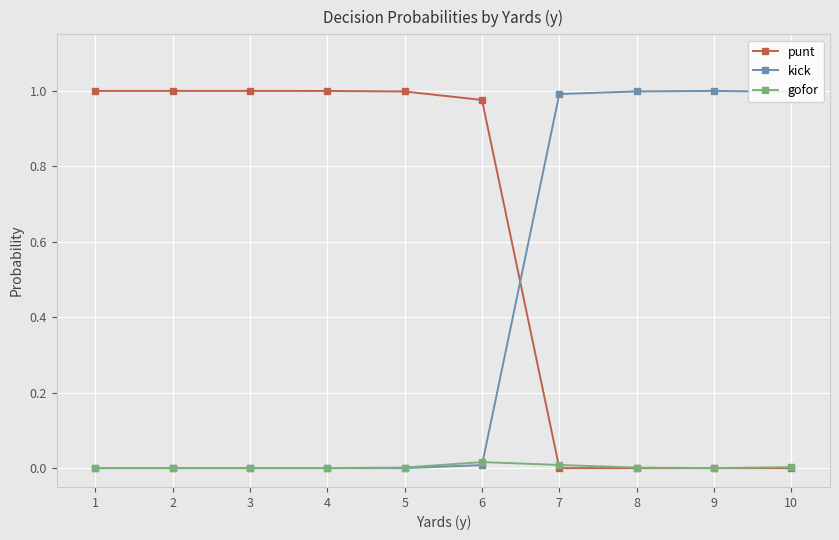

How many series are shown in this chart?

3